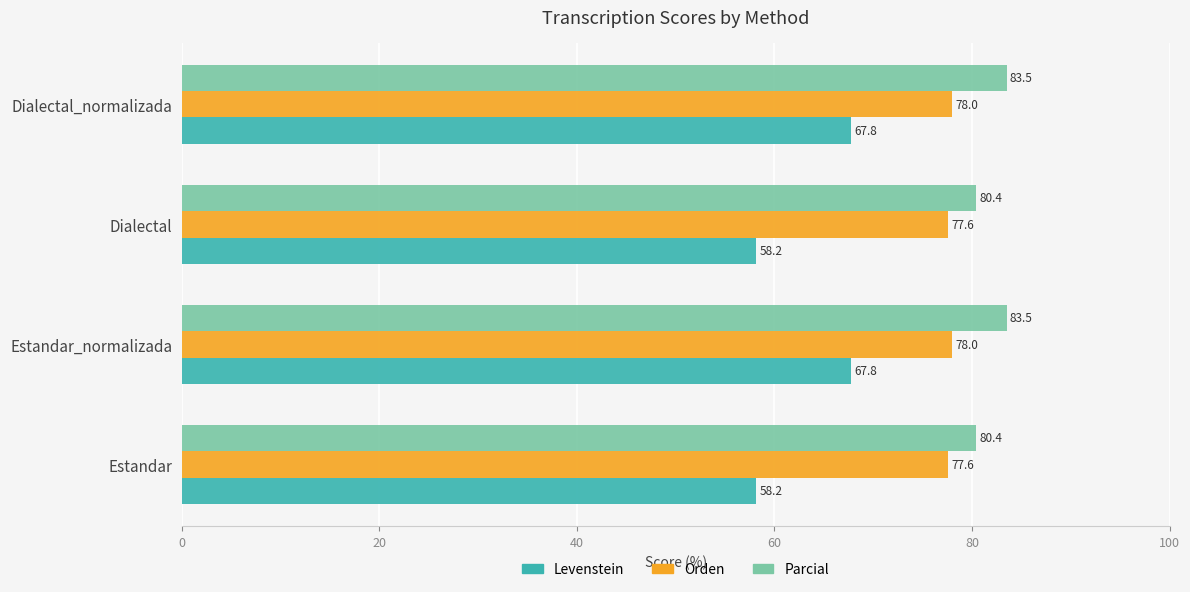

Which series changed the most between Estandar_normalizada and Dialectal?

Levenstein